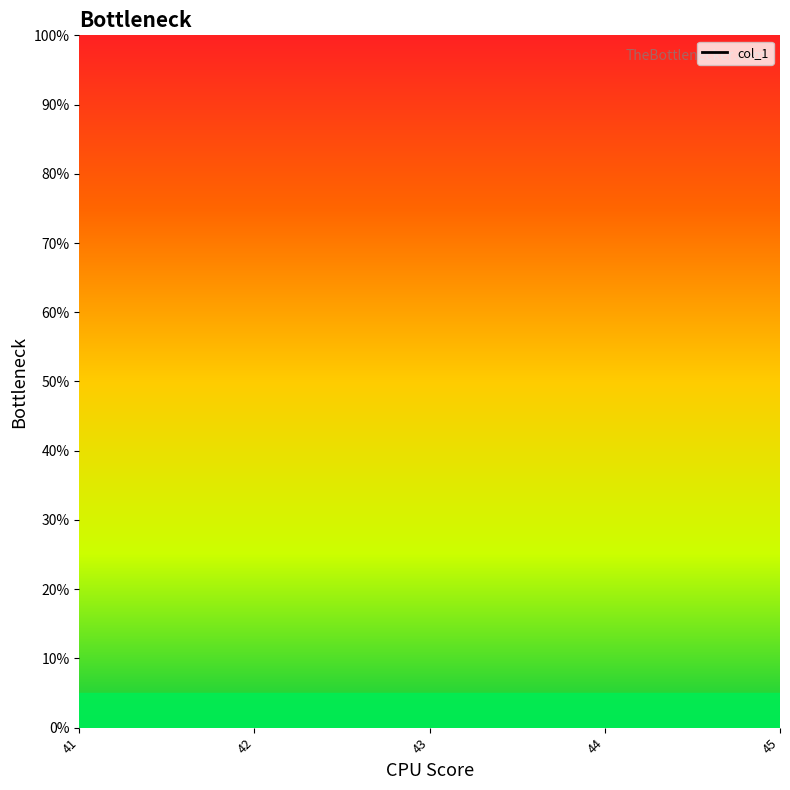

Does the chart display data point markers on the line(s)?

No